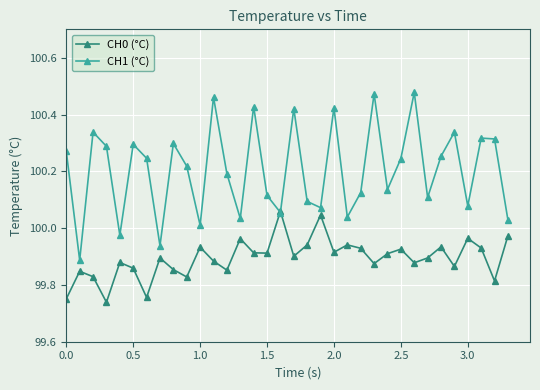

At how many categories does at least one series exceed 100?

31